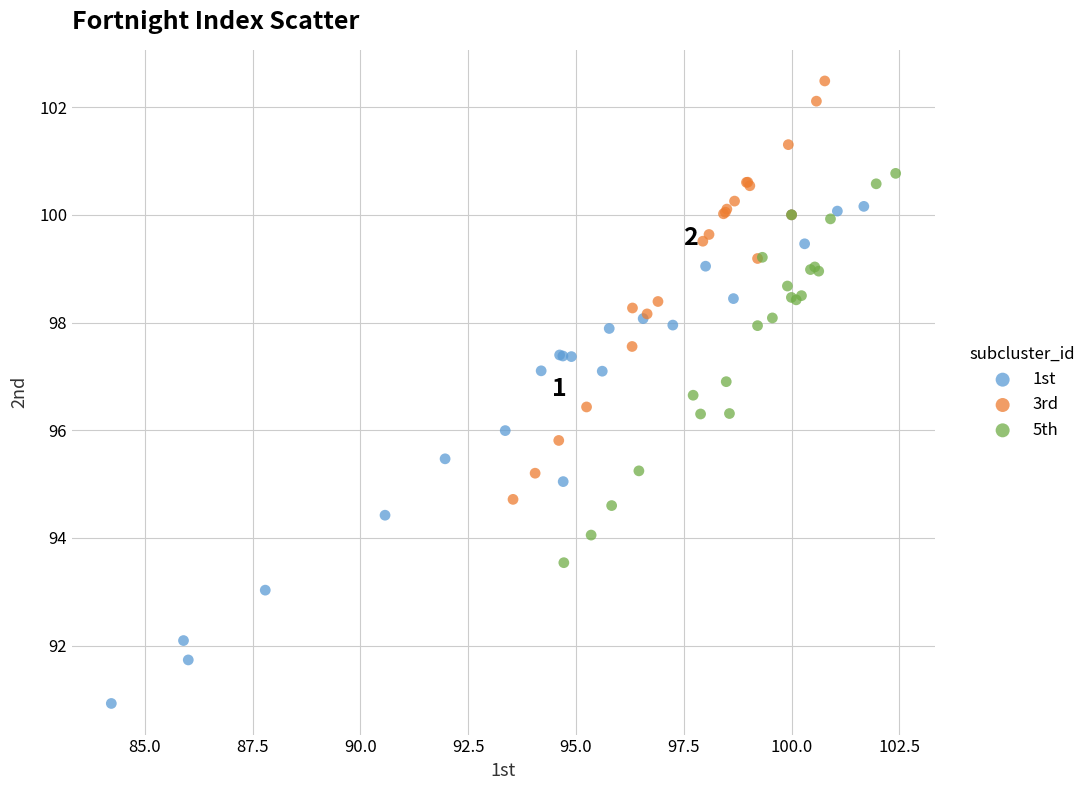

Which series contains the lowest Y value?

1st